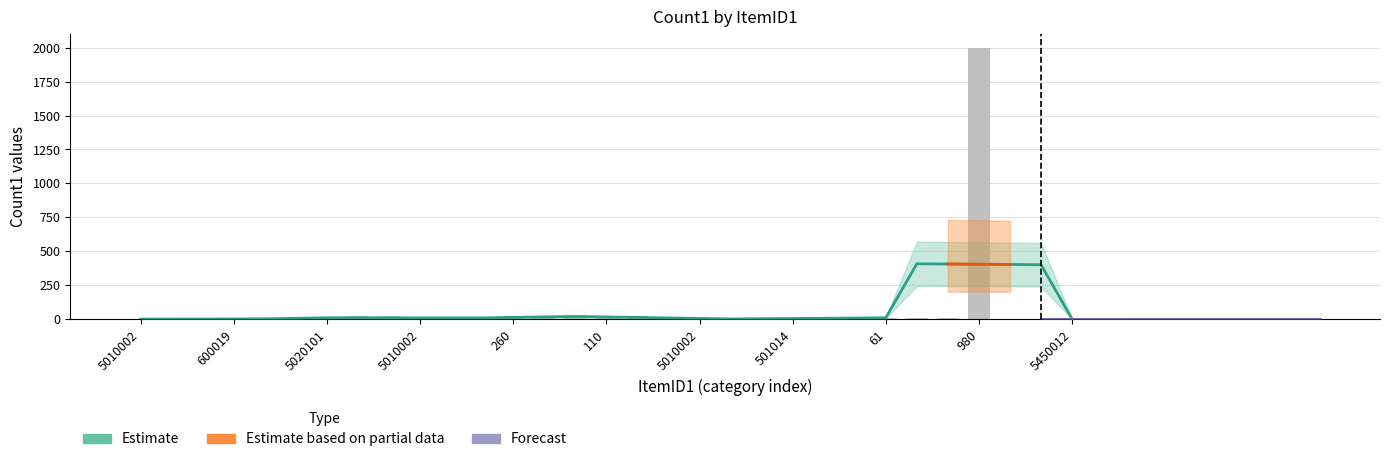

Which category has the highest value across all series?

980